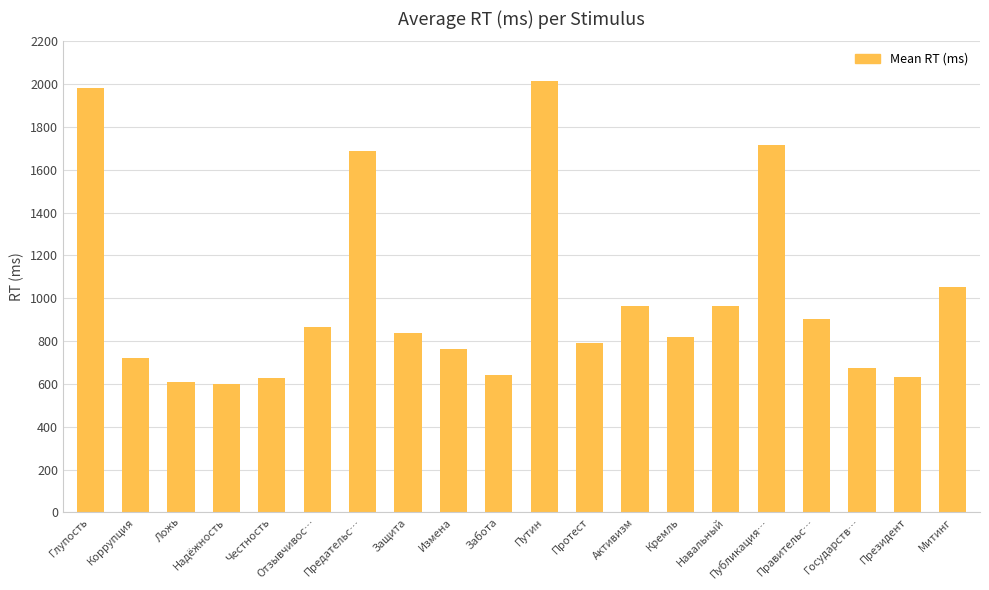

What is the difference between the second highest and minimum values?

1384